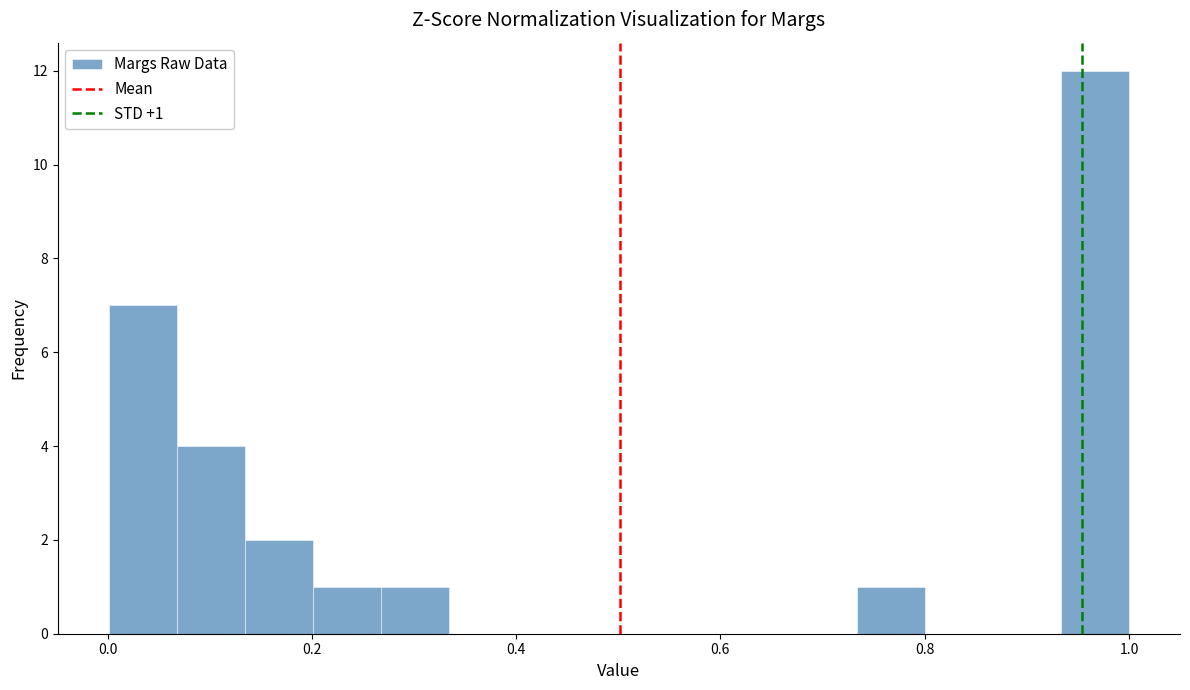

Around what value on the x-axis is the tallest bar? Give the approximate position of its centre, as read against the axis.

0.96